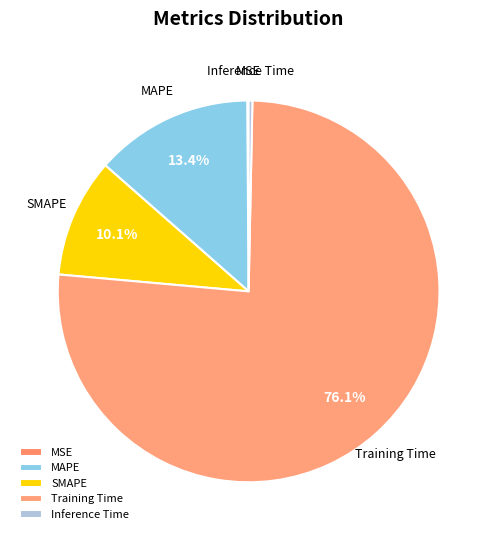

Which category has the biggest portion of the pie?

Training Time